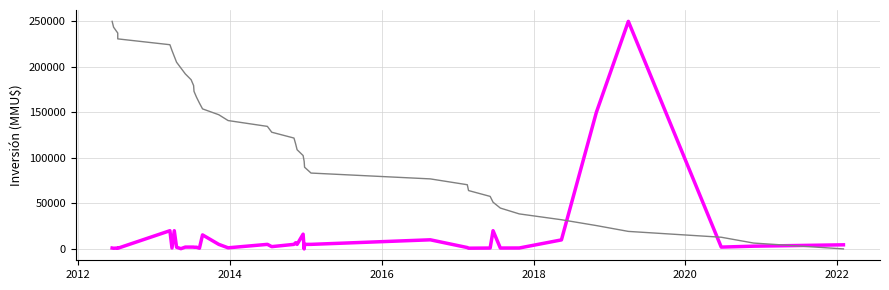

Rank the series by their average value, from highest to lowest.

No (scaled), Inversión(MMU$)